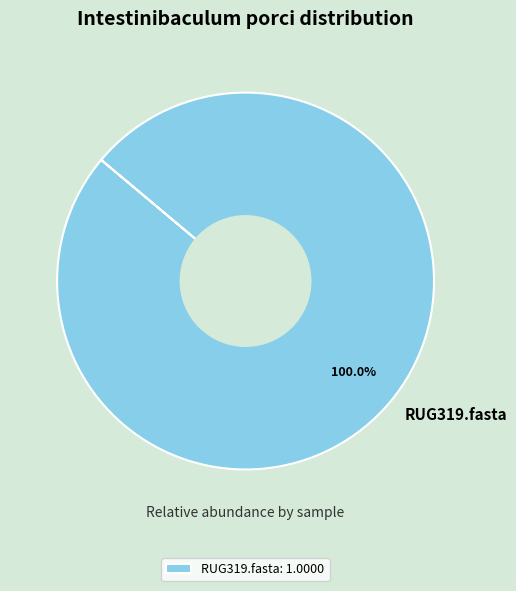

Is there any slice that represents more than half of the pie?

Yes